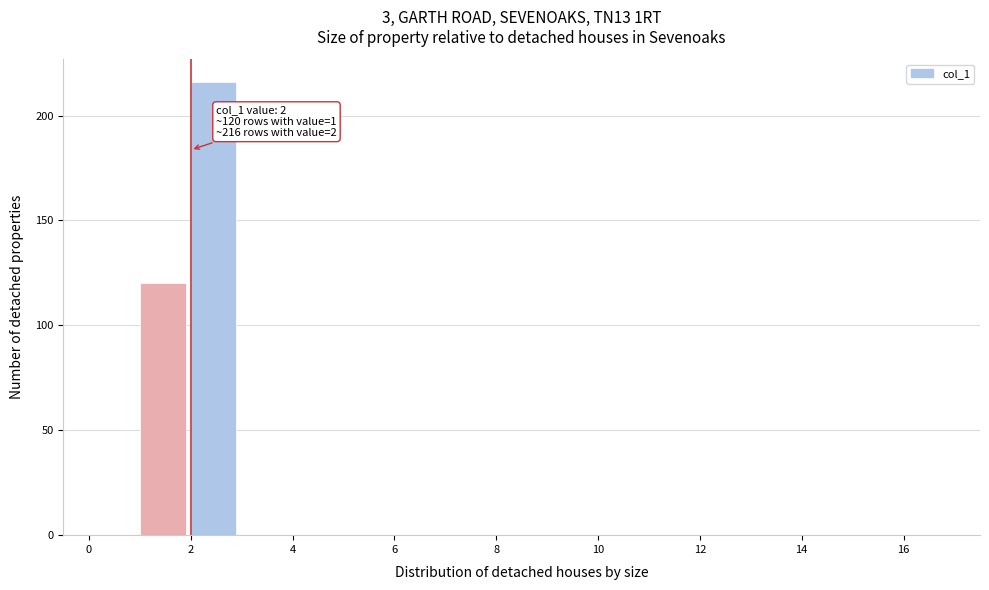

Which range on the x-axis has the tallest bar?

2 to 3